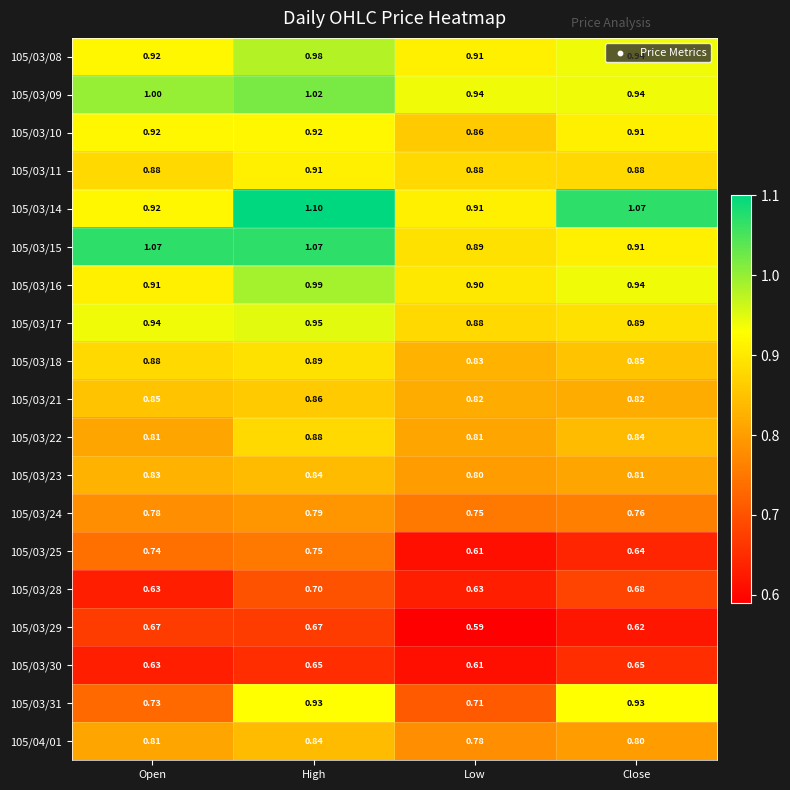

At which label is 105/03/29 closest to 0?

Low